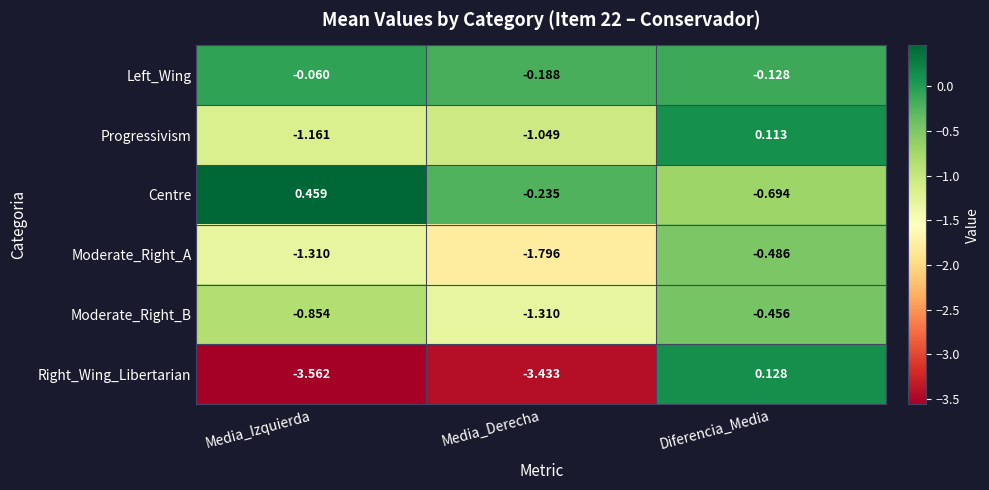

List the series in order of their peak value, highest first.

Centre, Right_Wing_Libertarian, Progressivism, Left_Wing, Moderate_Right_B, Moderate_Right_A